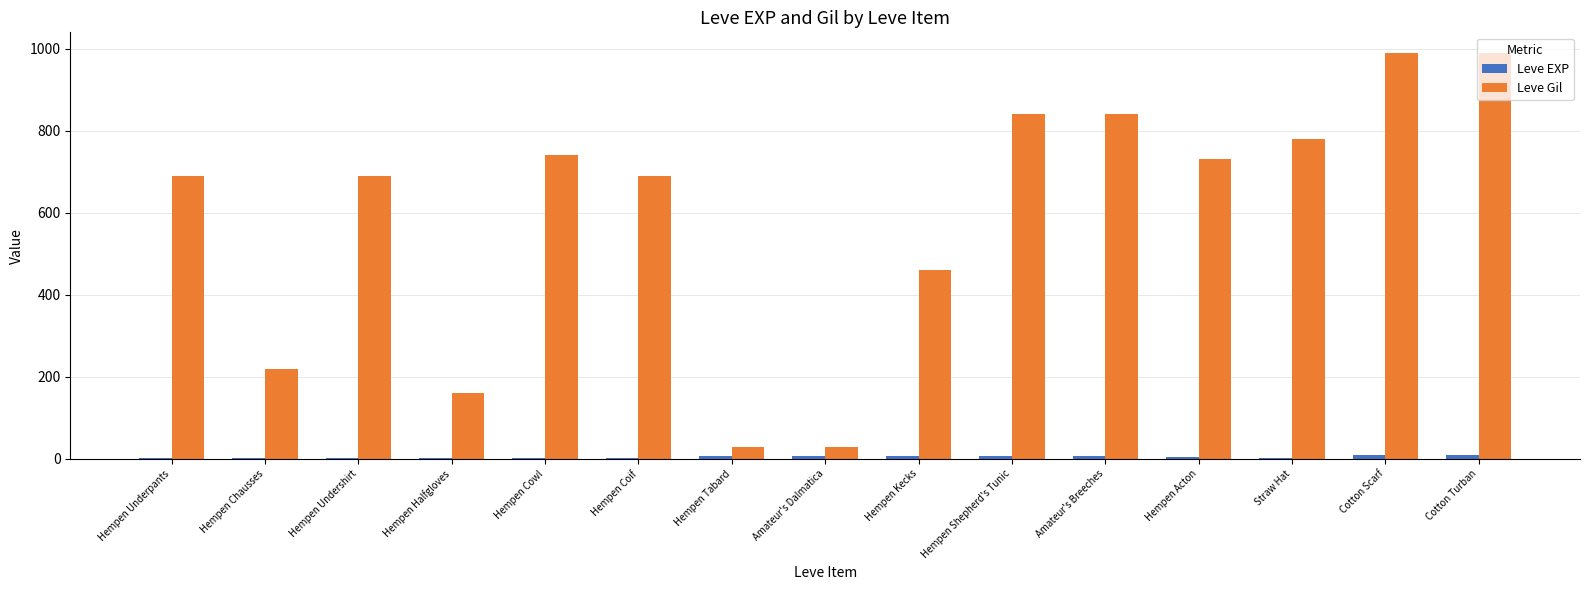

Which series changed the most between Hempen Halfgloves and Cotton Scarf?

Leve Gil